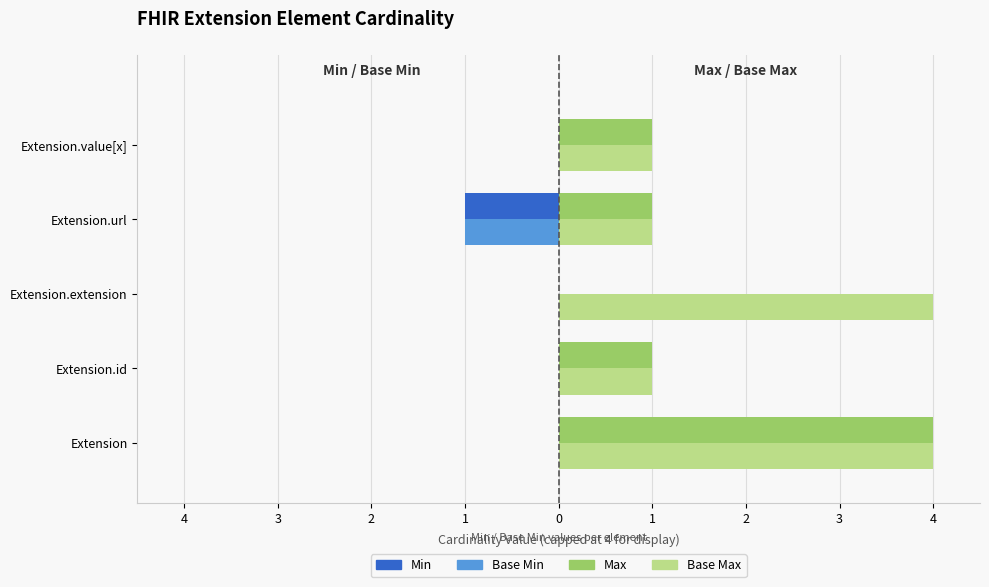

What are all the series names shown in the legend?

Min, Base Min, Max, Base Max